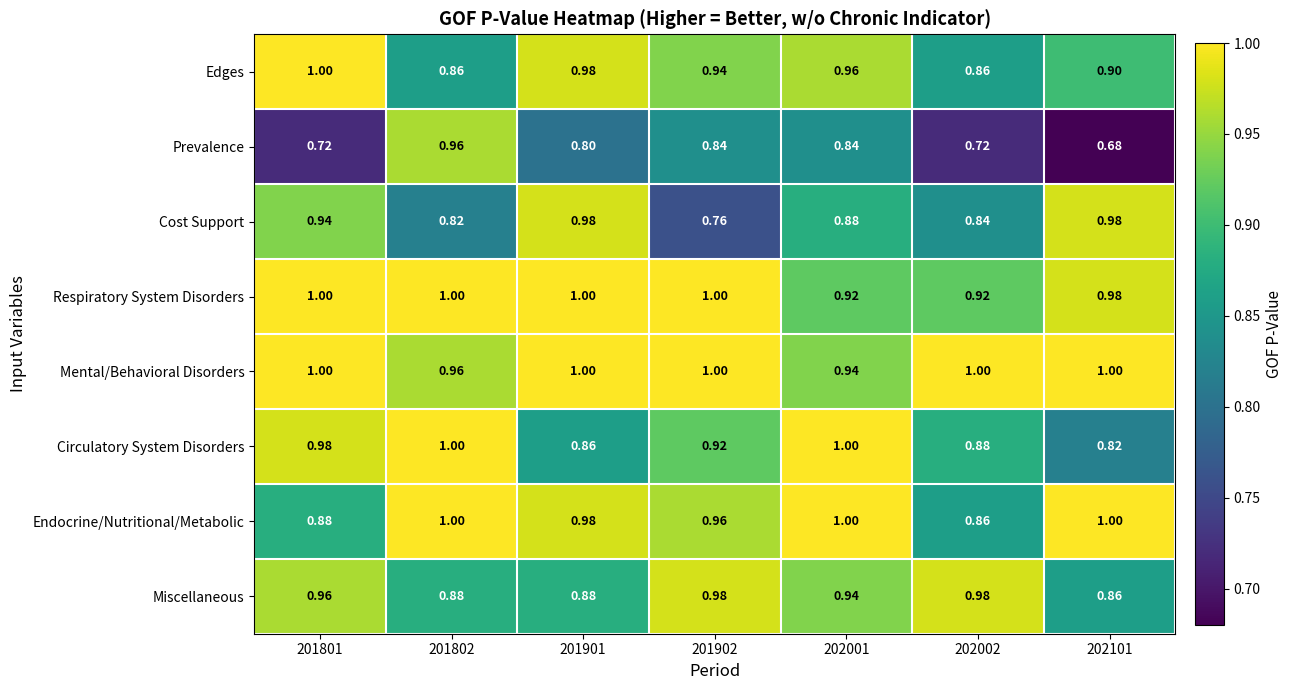

Which series has the widest spread of values?

Prevalence